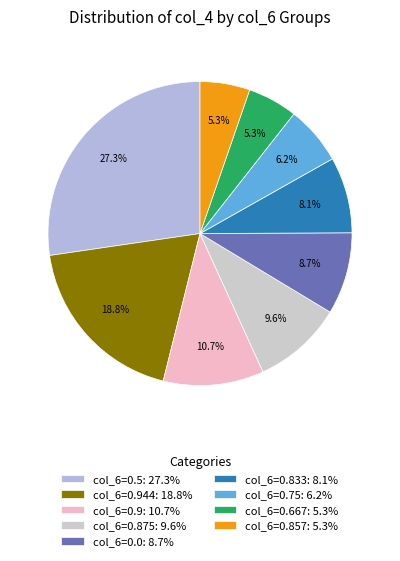

Count the number of slices in the pie.

9